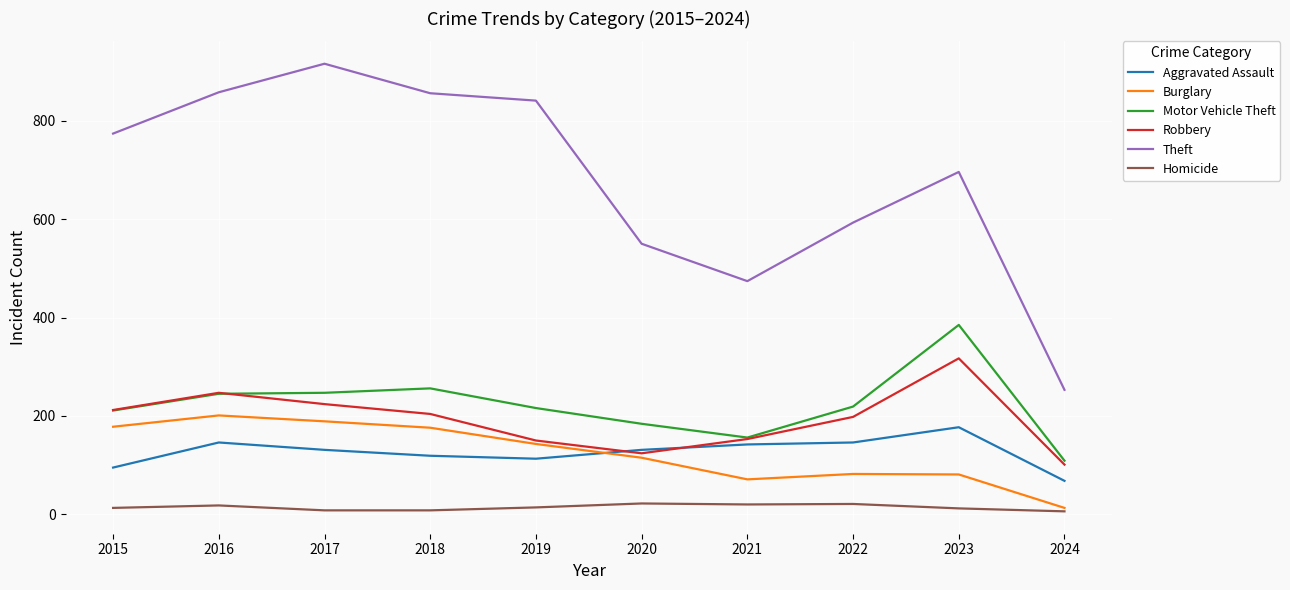

Which category has the highest value in the Theft series?

2017